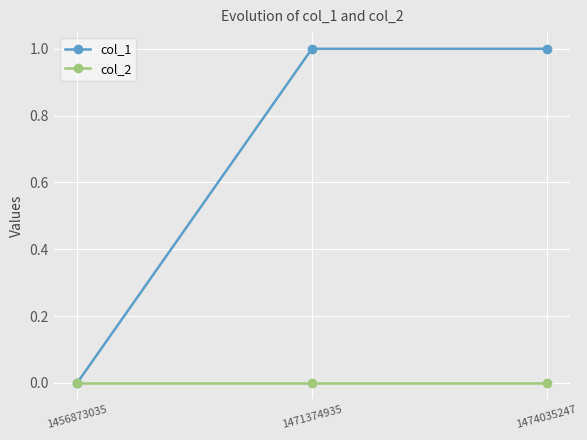

What is the maximum value for col_1?

1